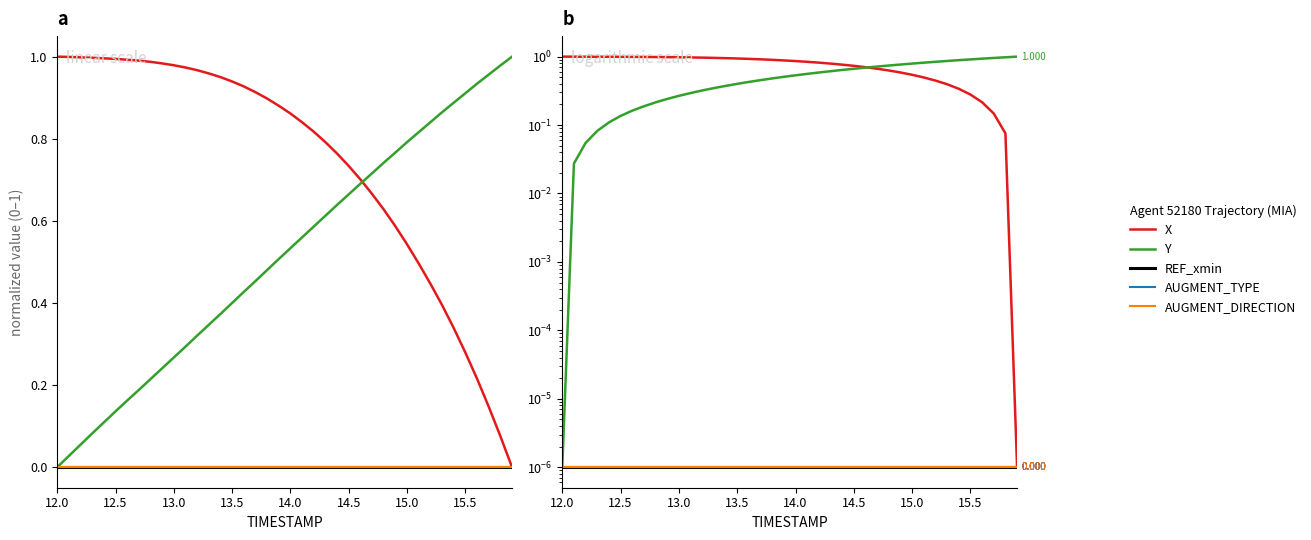

What is the value of the Y point at the 19th from the left?

0.5